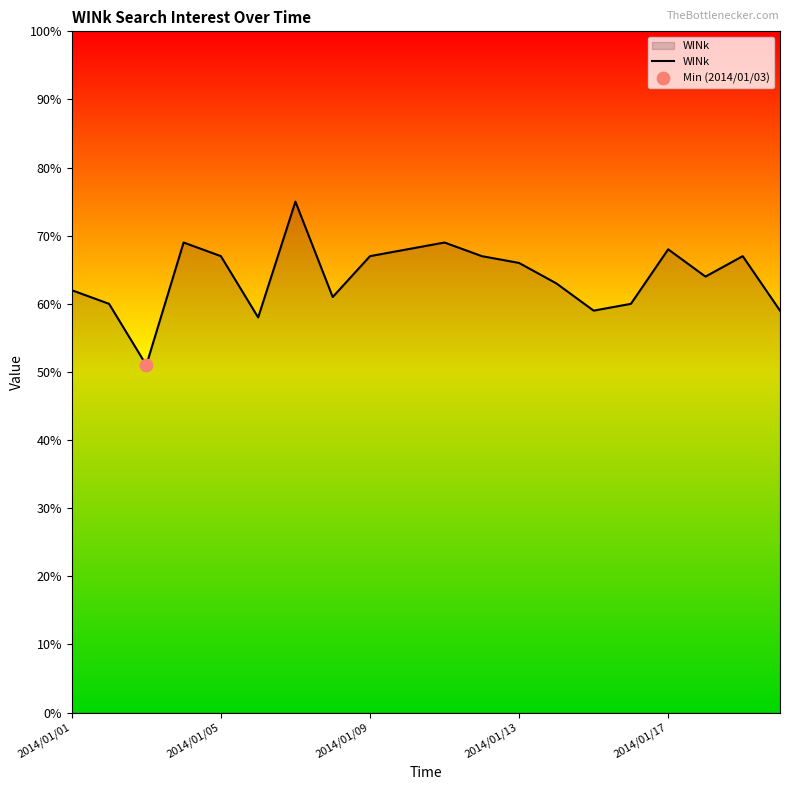

What is the smallest value displayed?

51